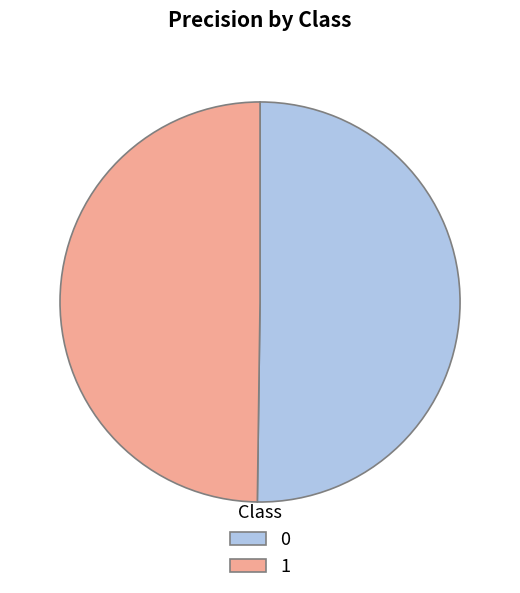

Is the sum of 1 and 0 greater than half?

Yes